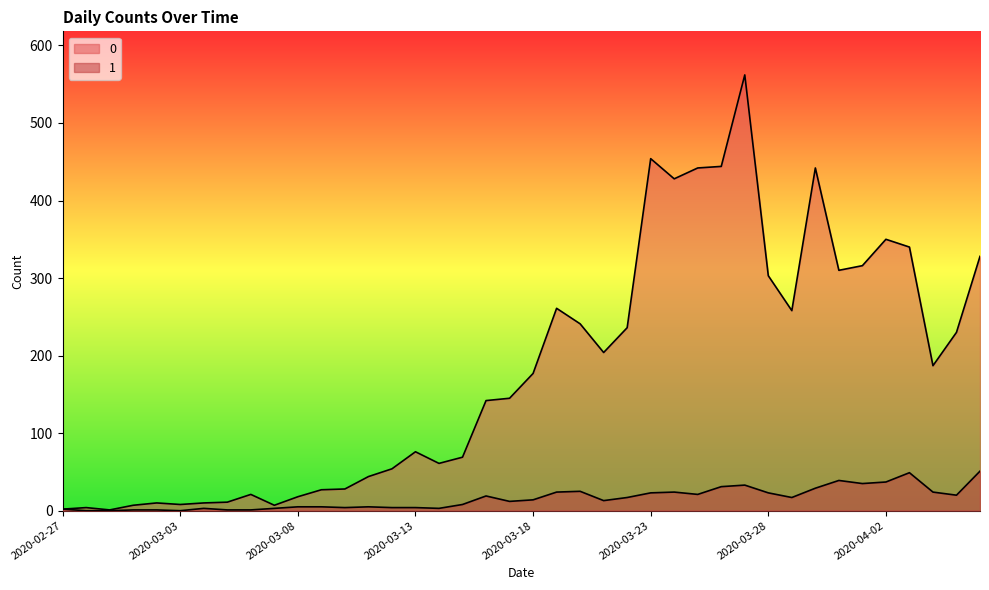

In 1, how many points are higher than both neighbors (excluding endpoints)?

8